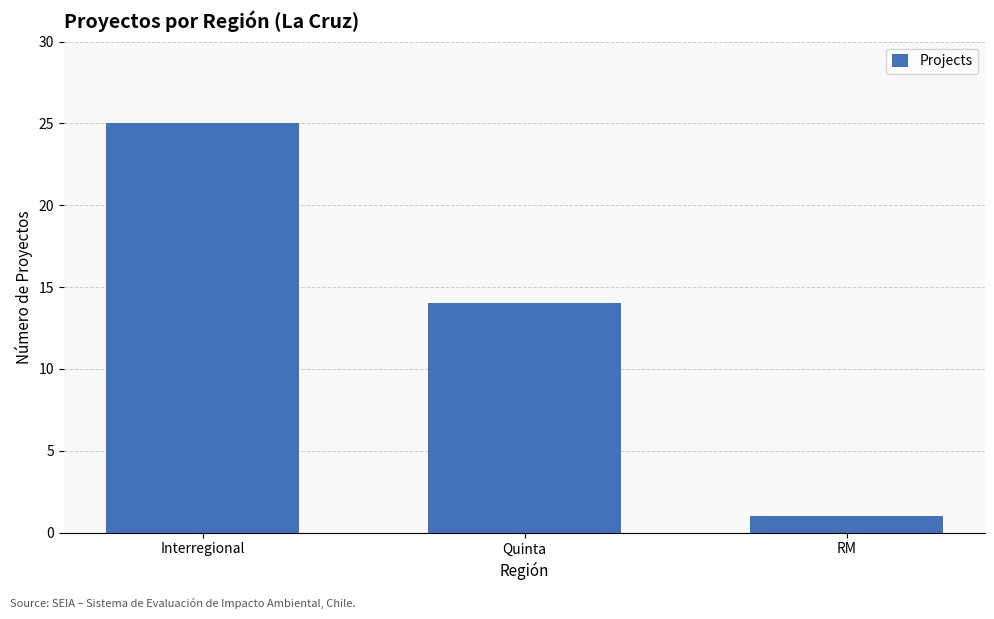

What is the sum of all values?

40